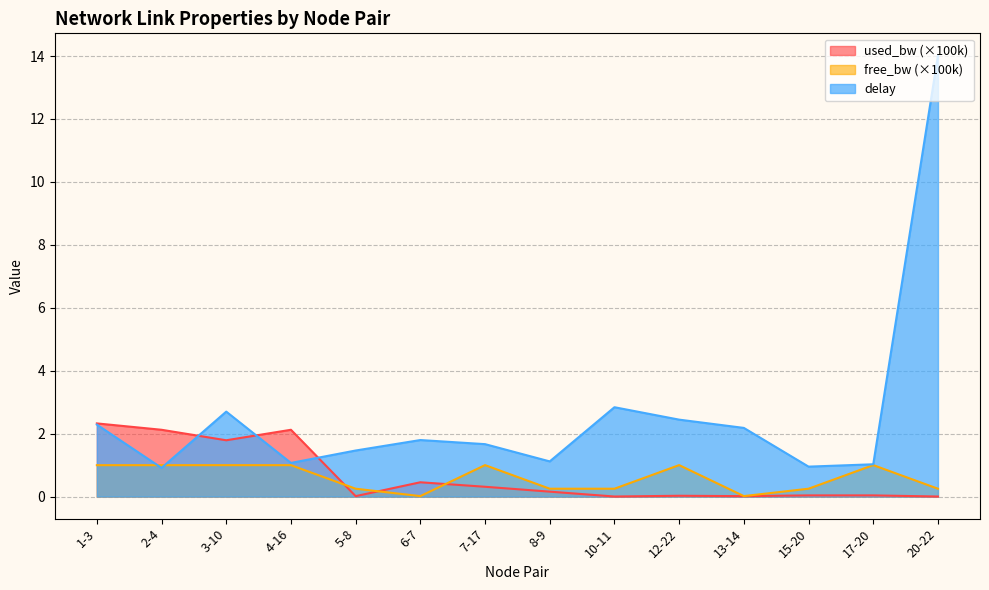

Where do used_bw and free_bw first cross each other?

4-16 and 5-8